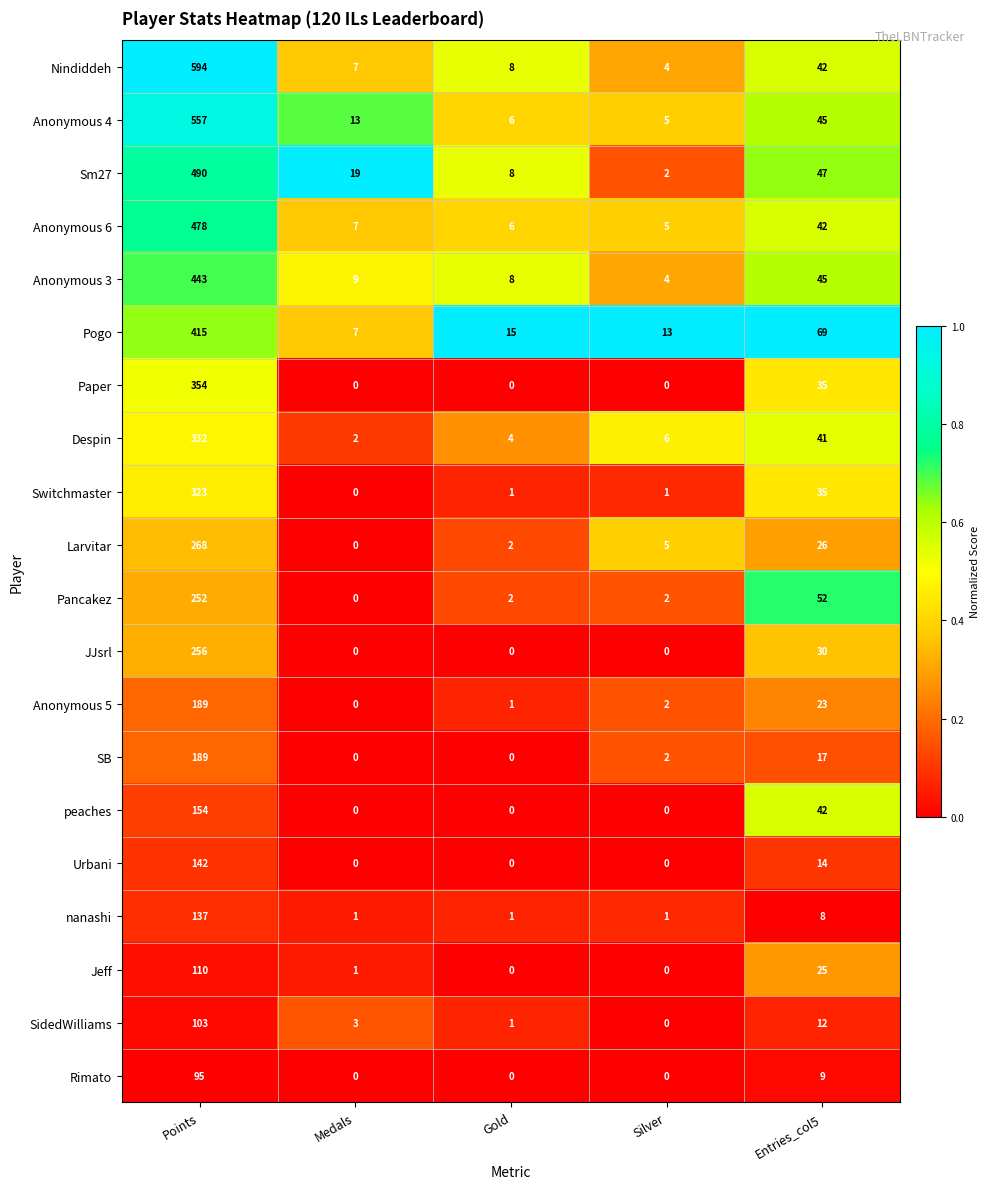

Rank the categories by Anonymous 6 value from lowest to highest.

Silver, Gold, Medals, Entries_col5, Points